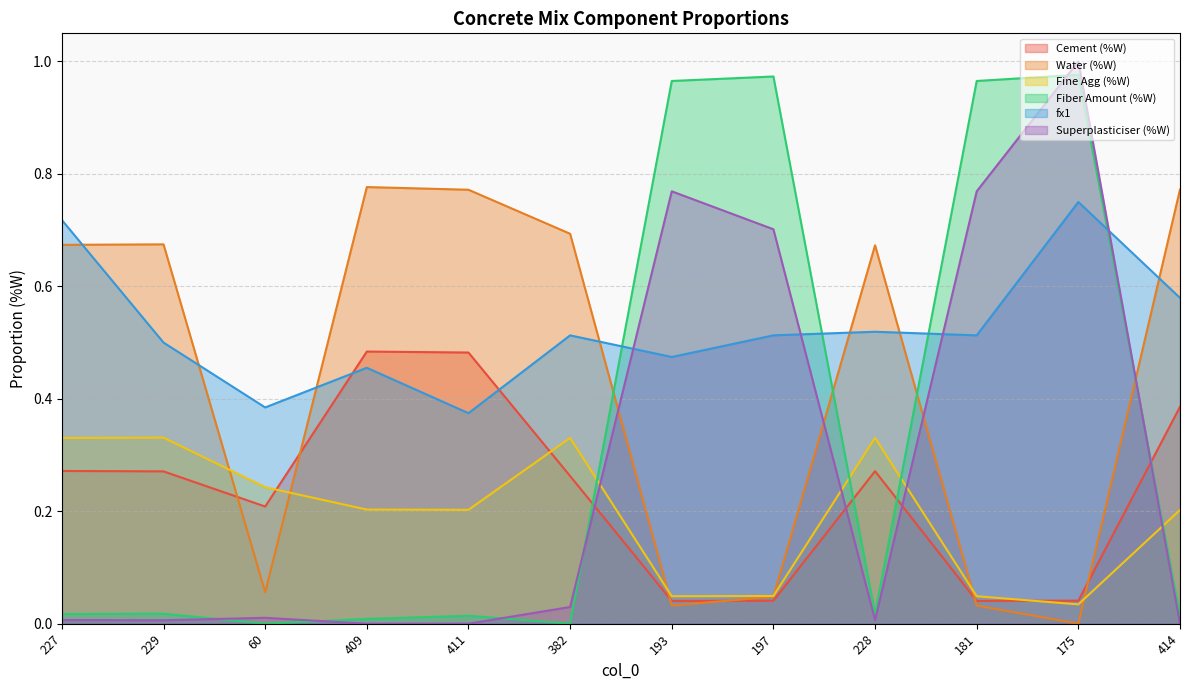

What is the average value of the Cement (%W) series?

0.2